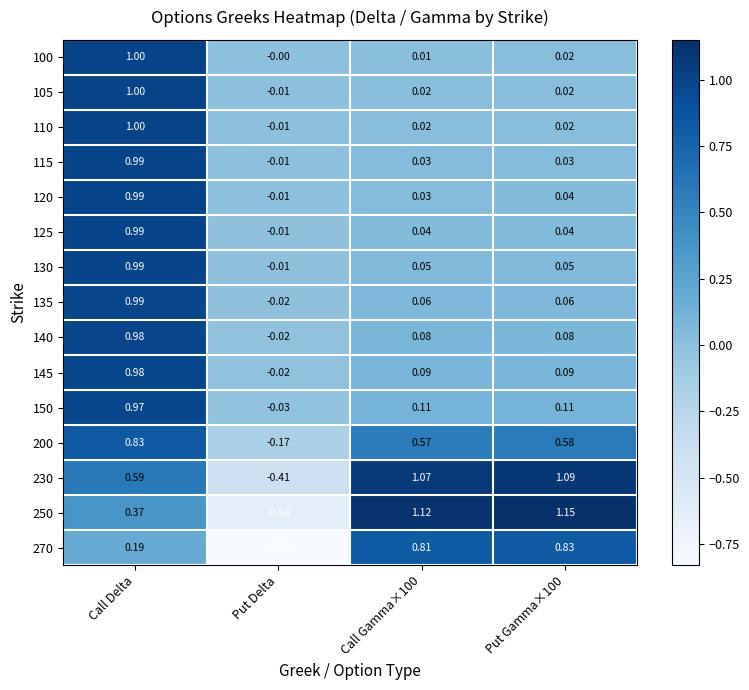

Which series has the largest total across all categories?

230